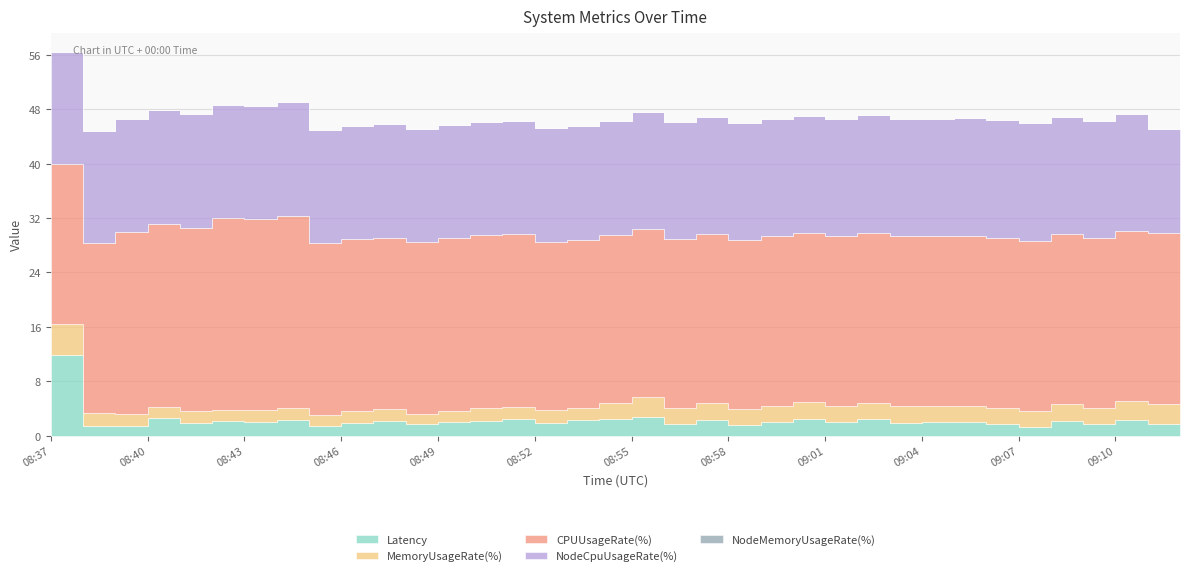

Does the chart display data point markers on the line(s)?

No